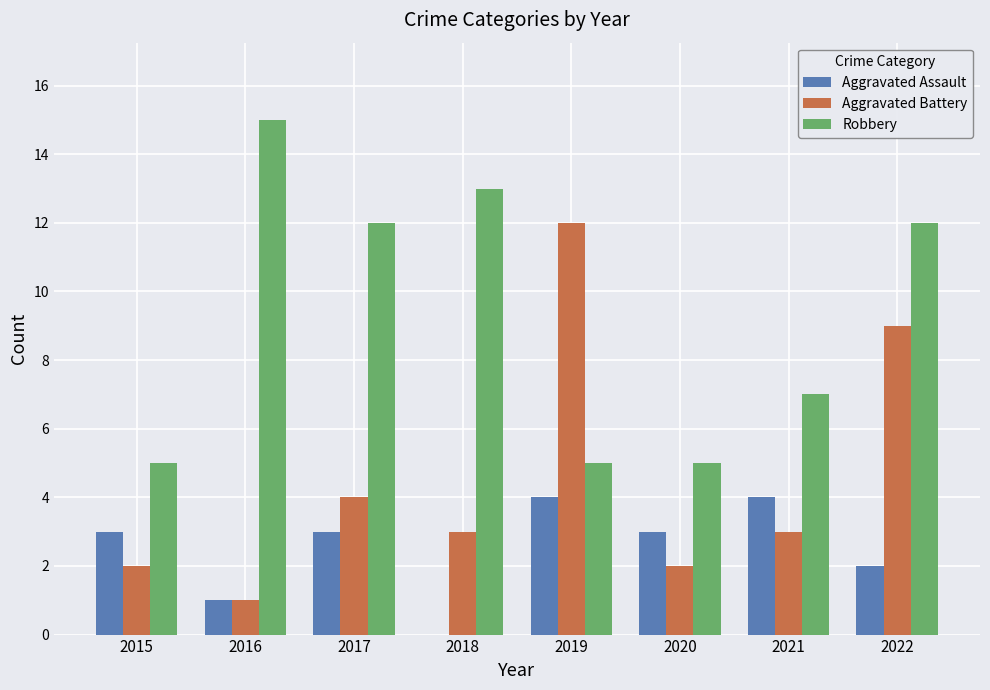

At which category is the sum across all series the highest?

2022